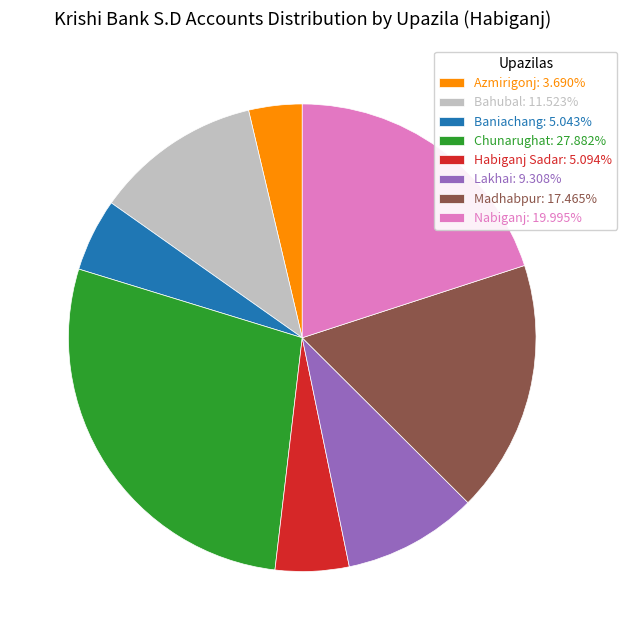

Does Lakhai represent more than half of the total?

No